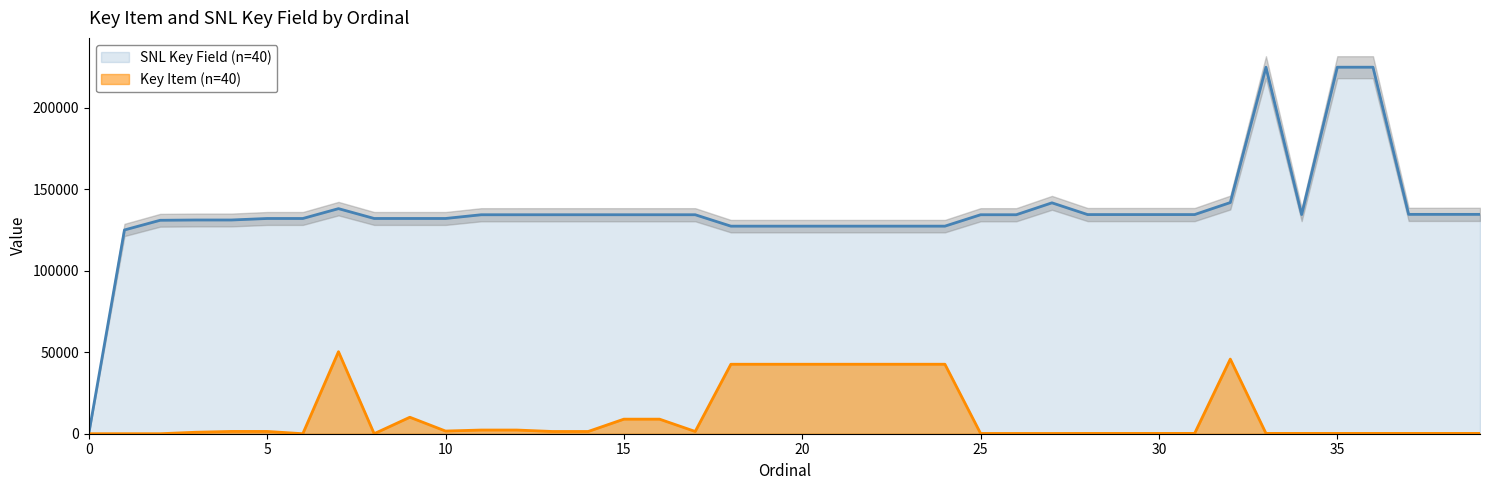

In SNL Key Field, how many points are lower than both neighbors (excluding endpoints)?

5